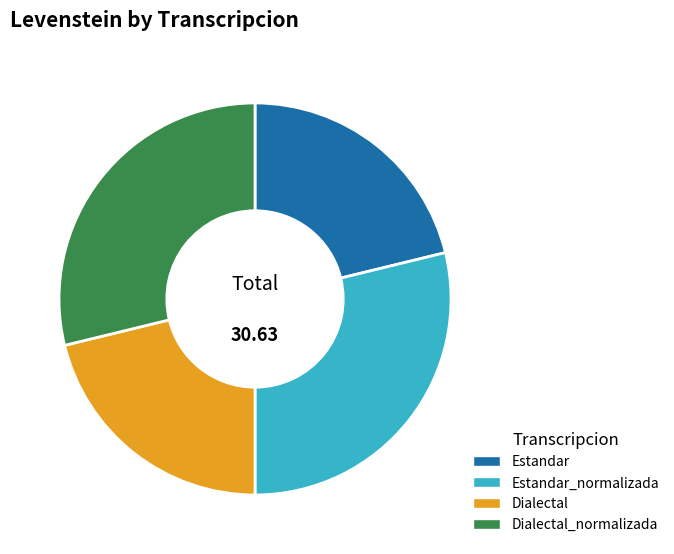

How many segments does this pie chart have?

4